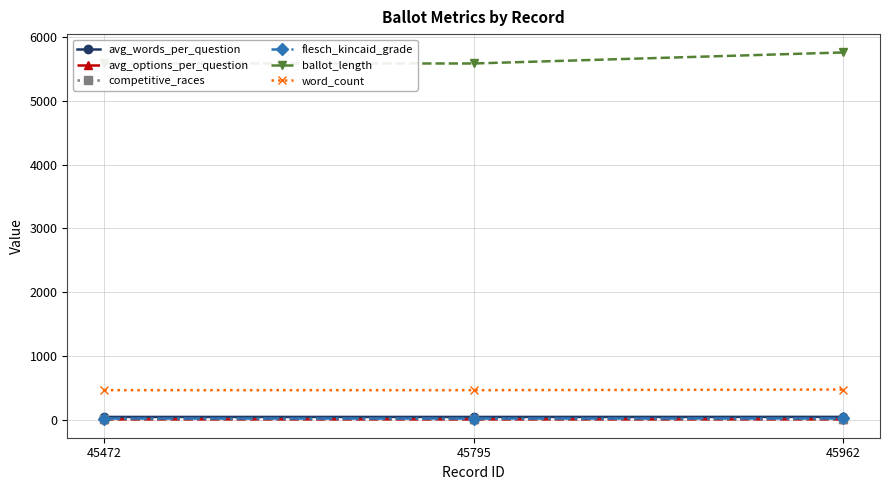

Which series has the largest total across all categories?

ballot_length